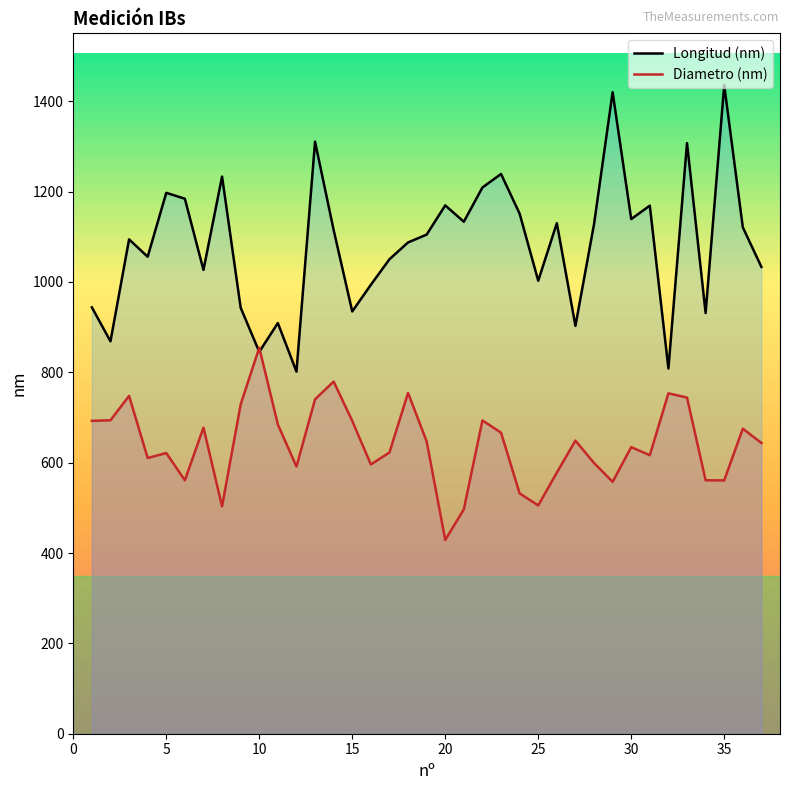

Which series changed the most between 10 and 25?

Diametro (nm)